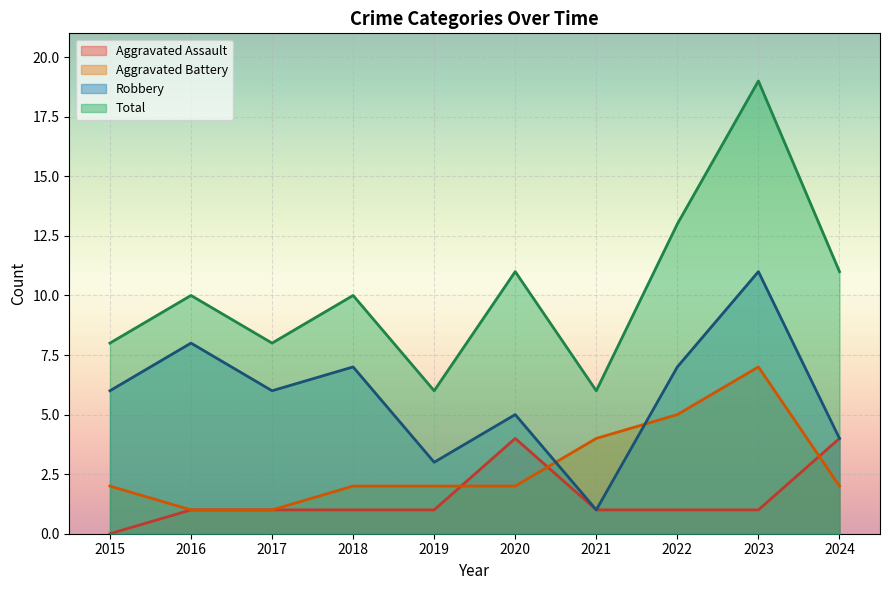

What value does the Total series have at 2024?

11